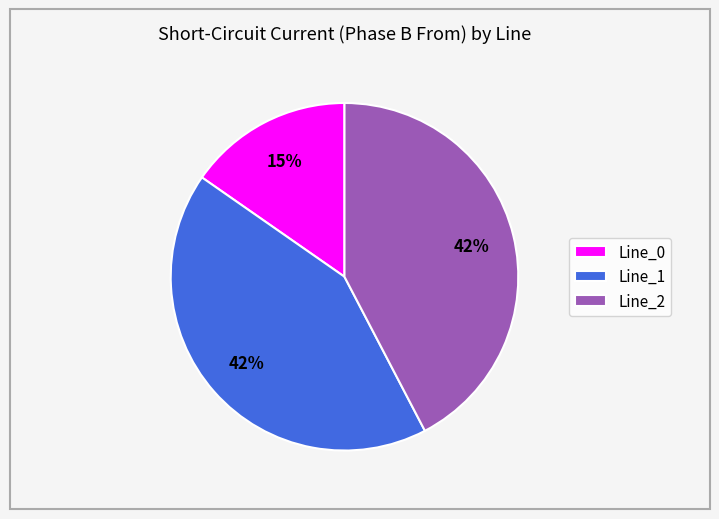

To the nearest percent, what portion does Line_2 represent?

42%